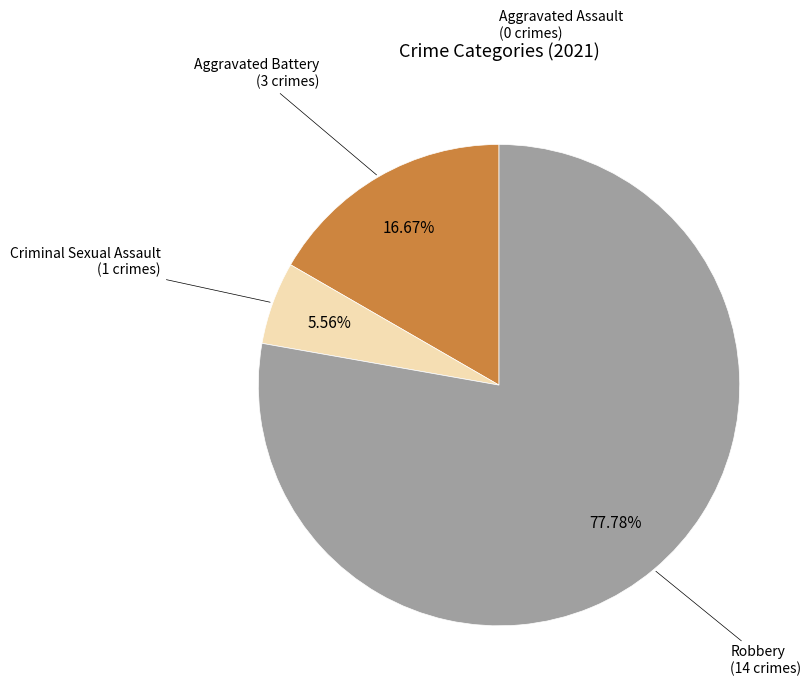

Does Robbery represent more than half of the total?

Yes